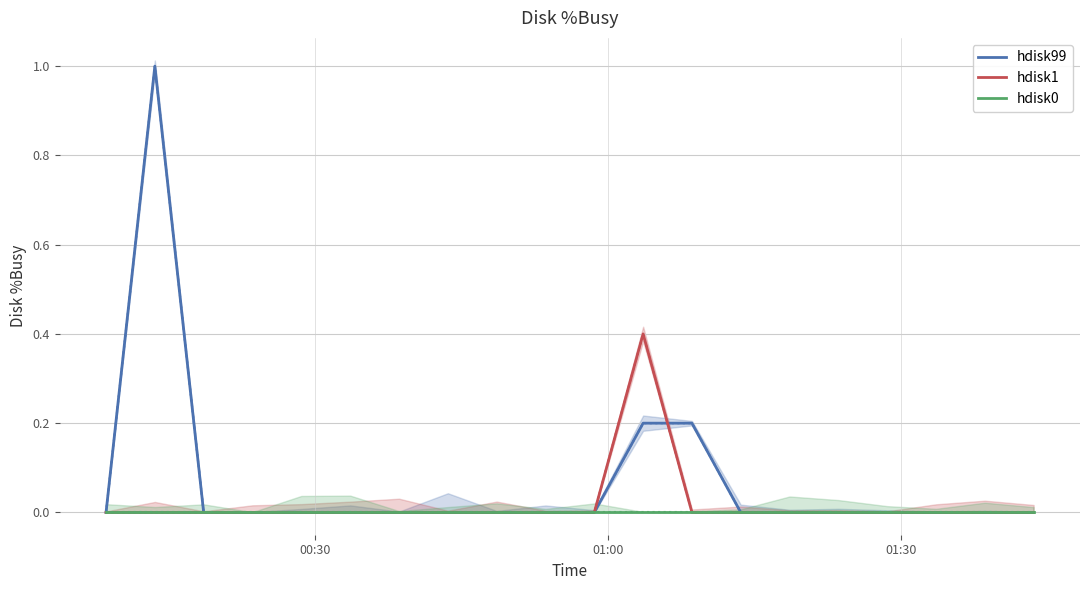

Which category has the lowest value in the hdisk0 series?

00:30